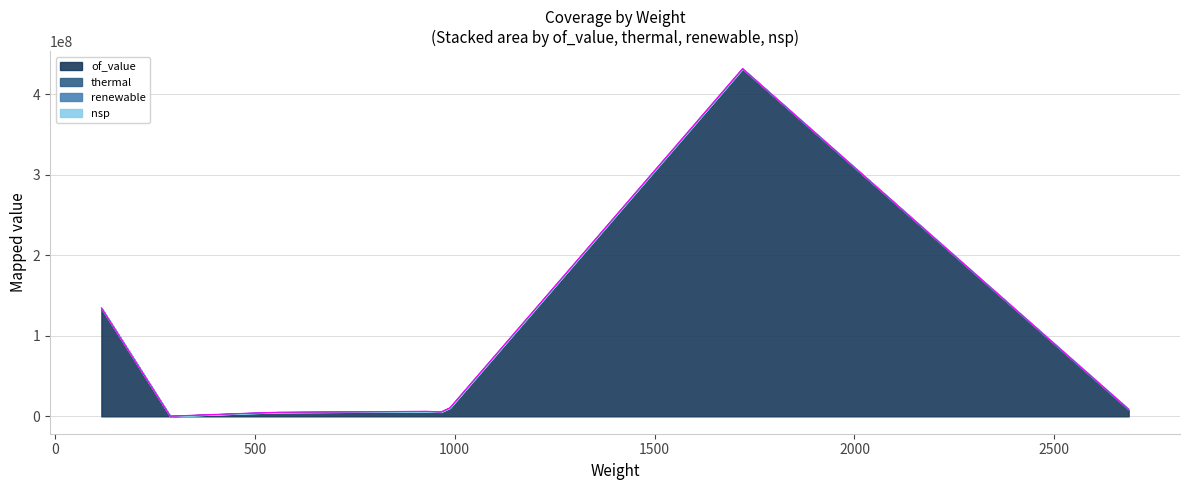

What is the approximate value of renewable at 288?

68334.8